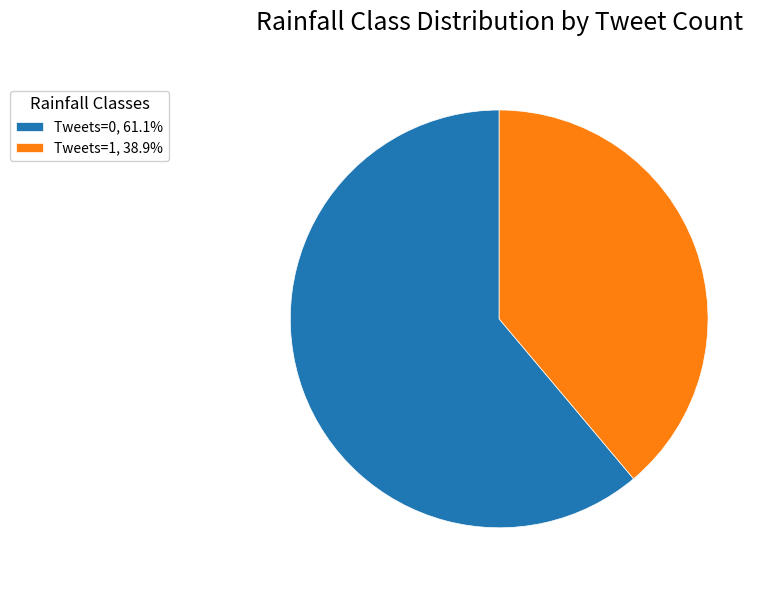

Approximately how many times larger is the value at Tweets=1, 38.9% compared to Tweets=0, 61.1%?

0.6